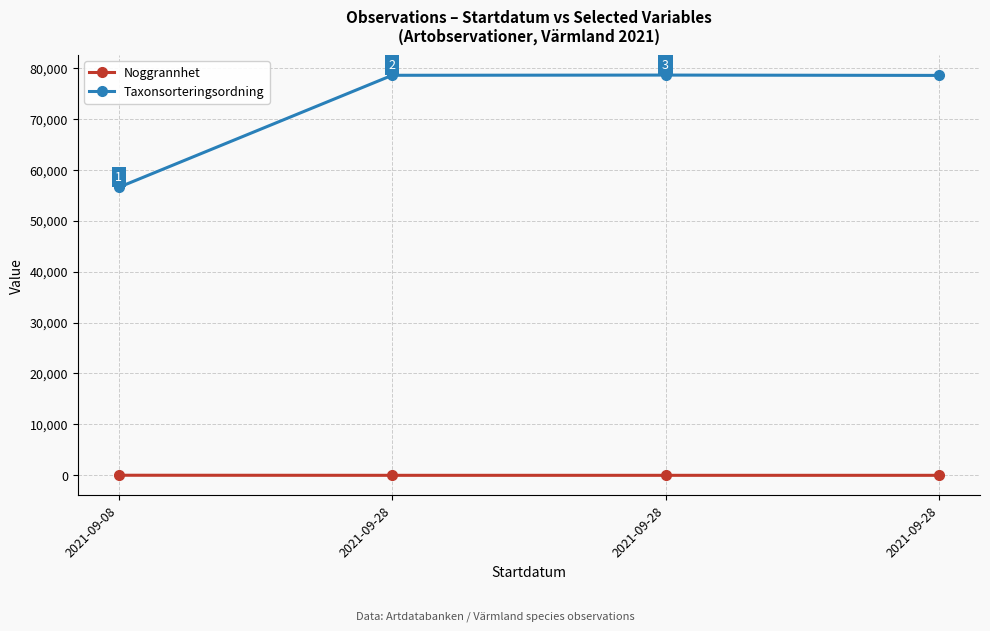

What are all the series names shown in the legend?

Noggrannhet, Taxonsorteringsordning